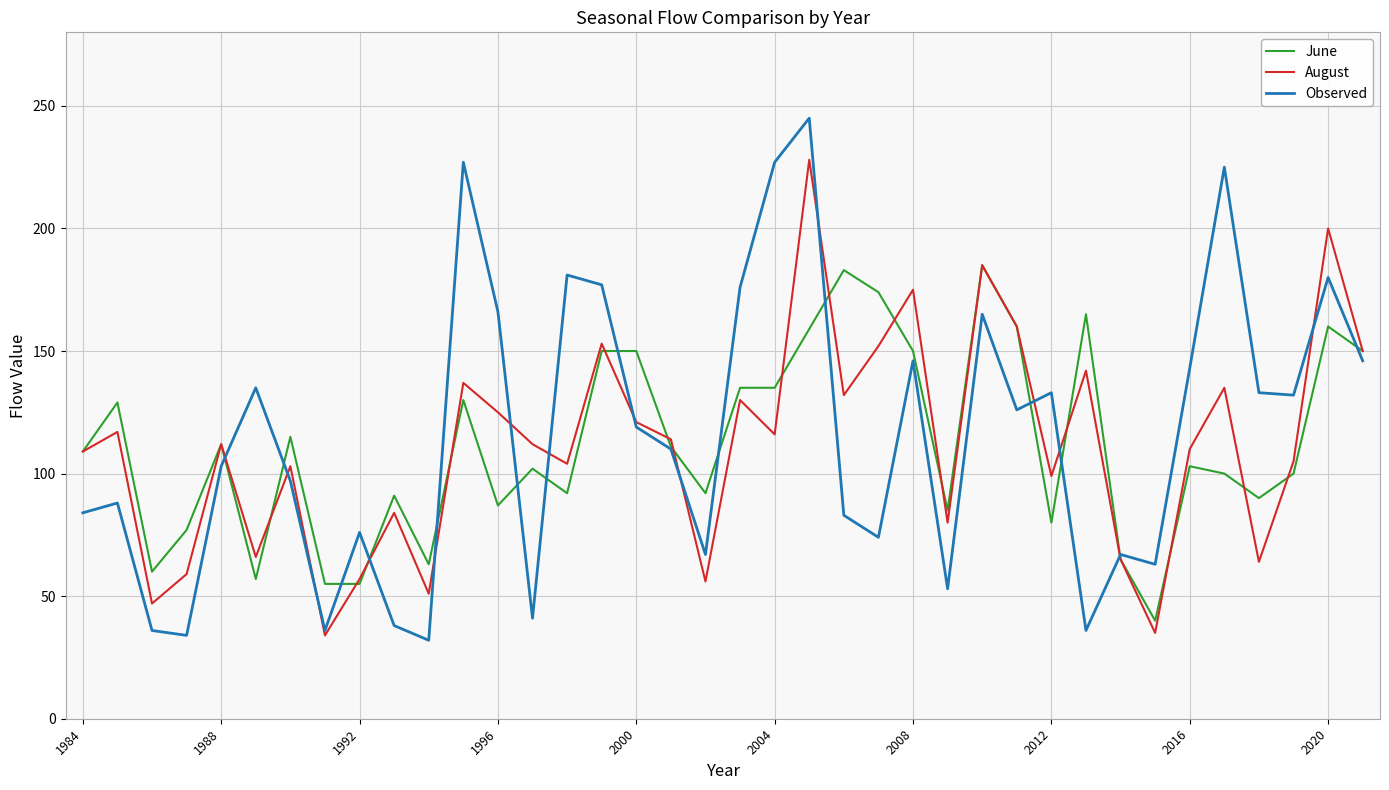

What is the maximum value shown in the chart?

245